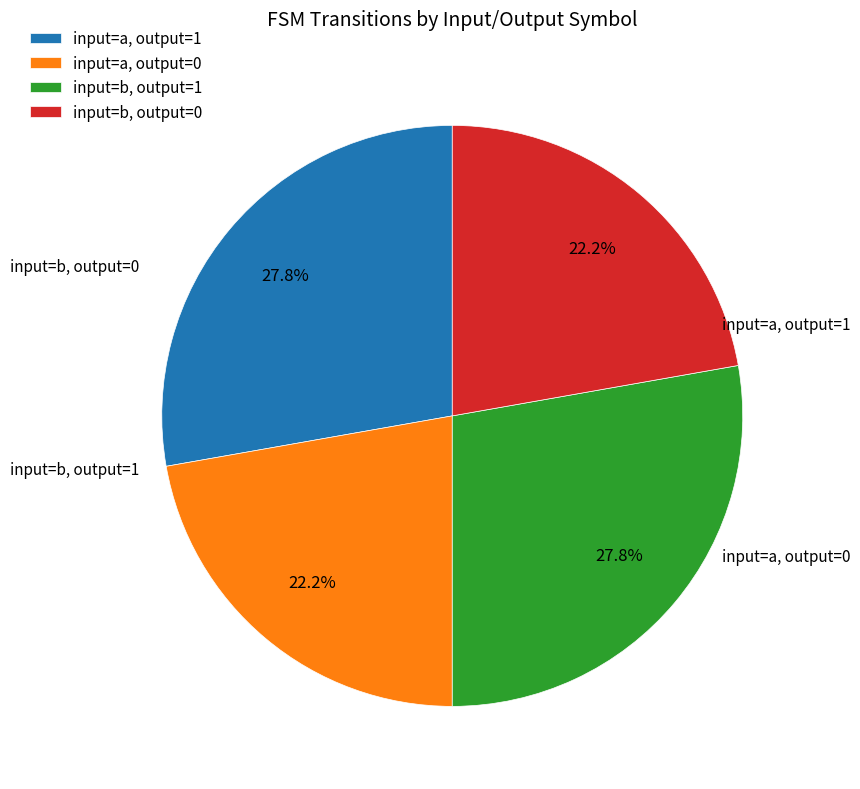

What percentage is the input=b, output=0 slice, to the nearest percent?

22%